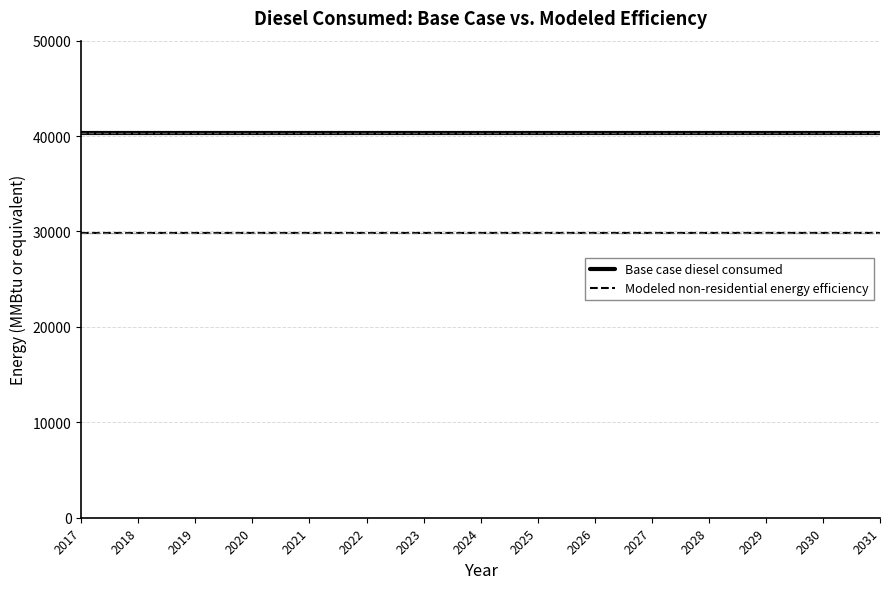

What are all the series names shown in the legend?

Base case diesel consumed, Modeled non-residential energy efficiency